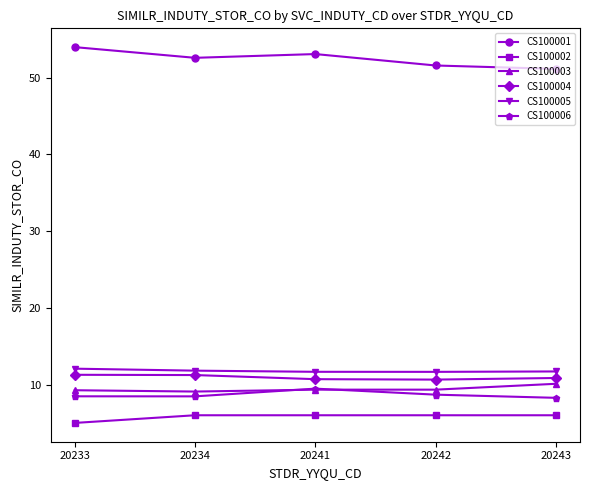

True or false: CS100004 and CS100005 cross at least once.

False